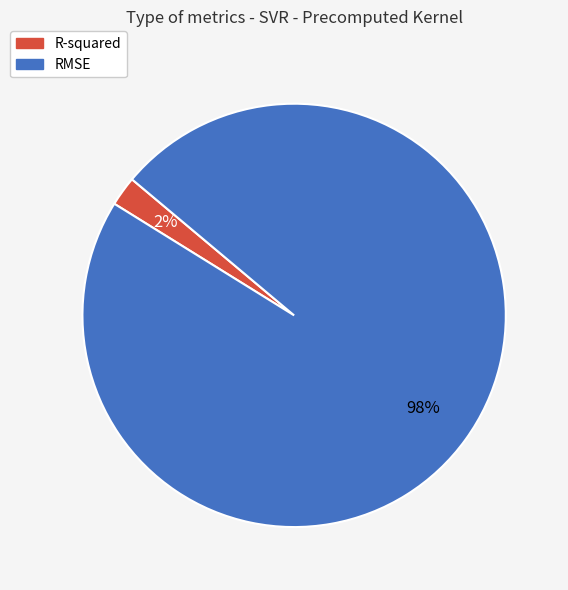

To the nearest percent, what is the average slice percentage?

50%